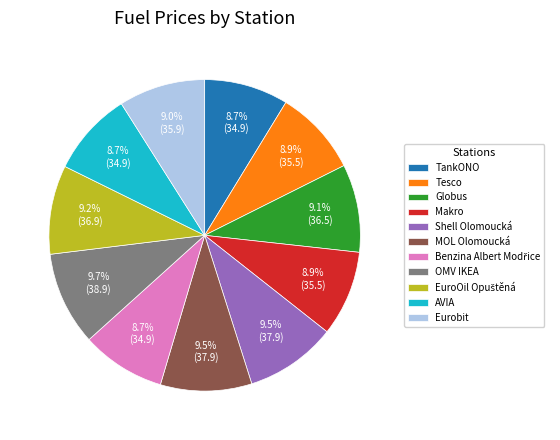

What percentage is NOT represented by Shell Olomoucká?

90.5%